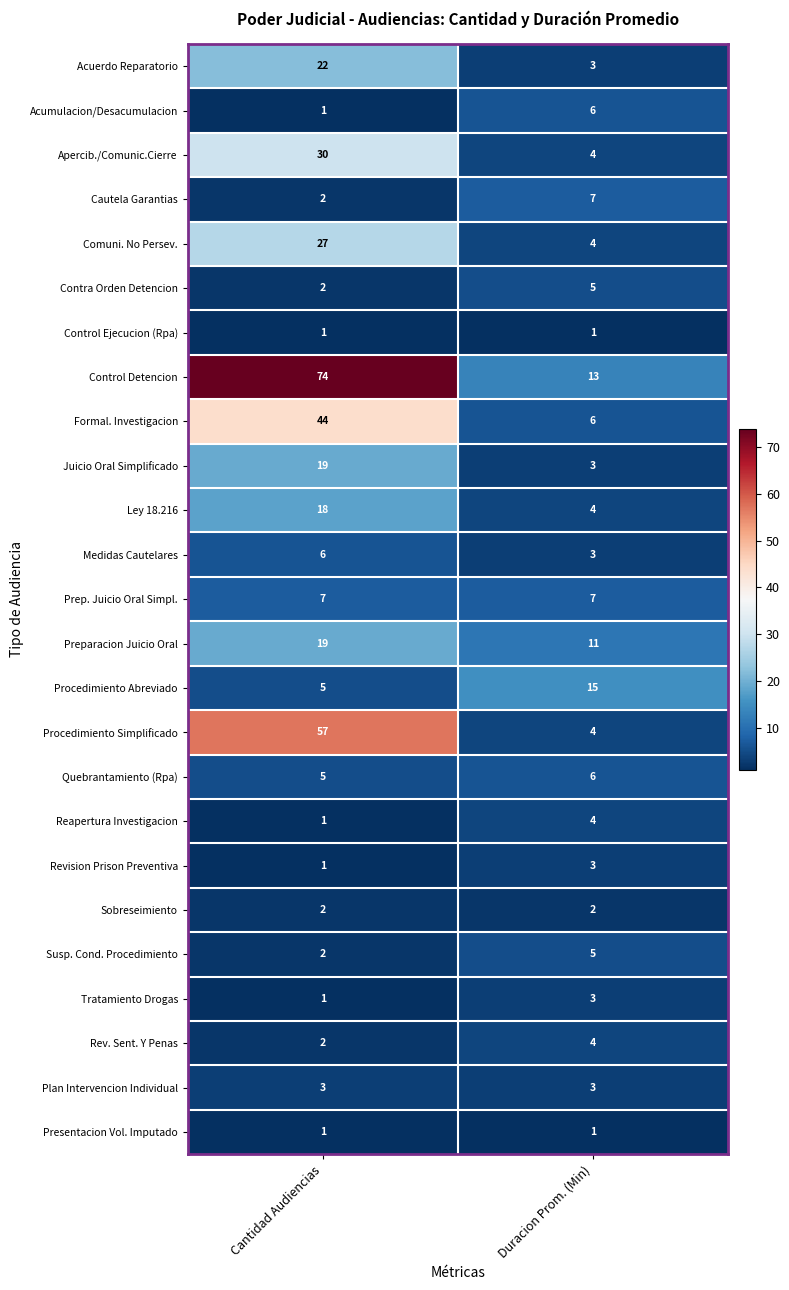

What is the sum of all Comuni. No Persev. values?

31